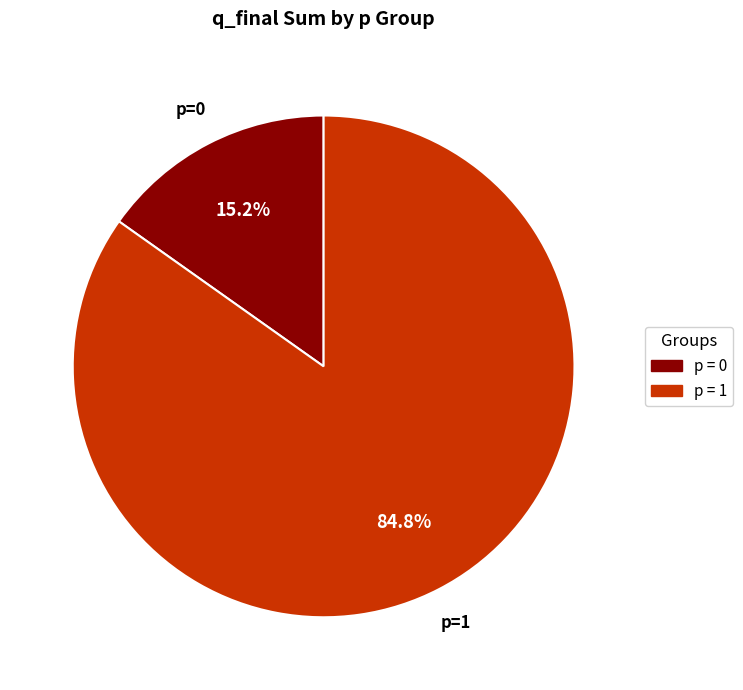

How many segments does this pie chart have?

2